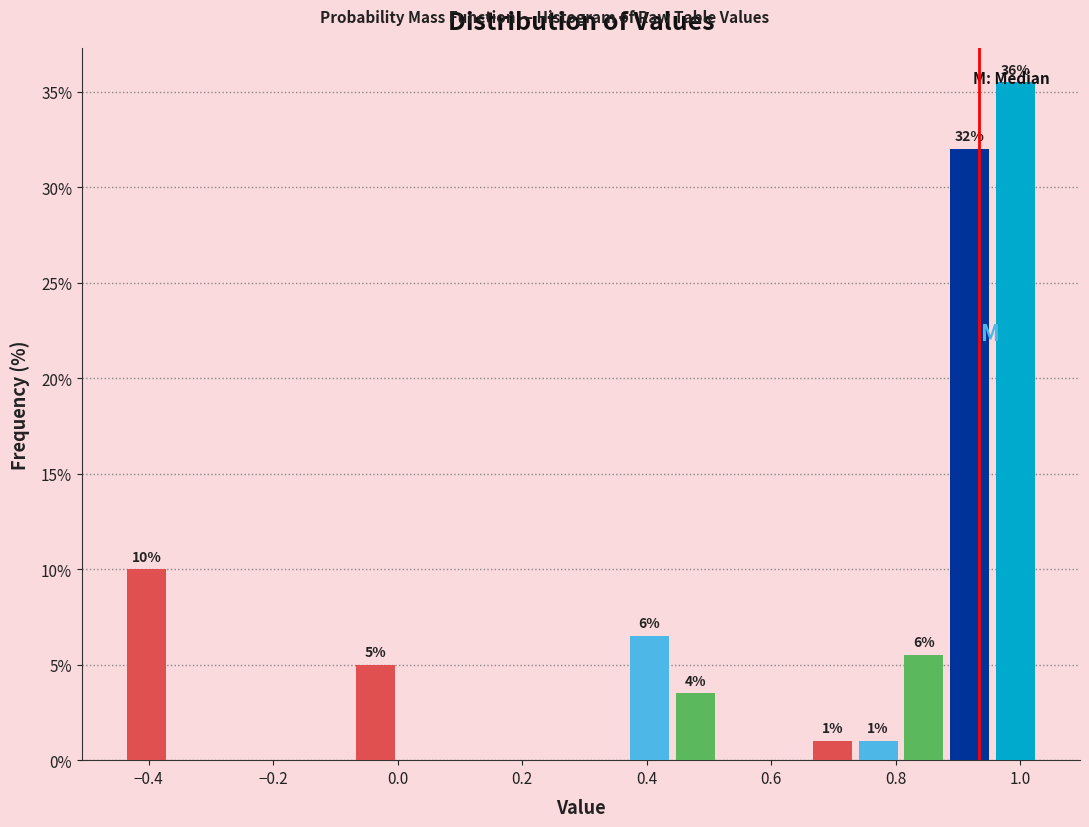

Read against the x-axis, roughly where is the centre of the tallest bar?

1.00